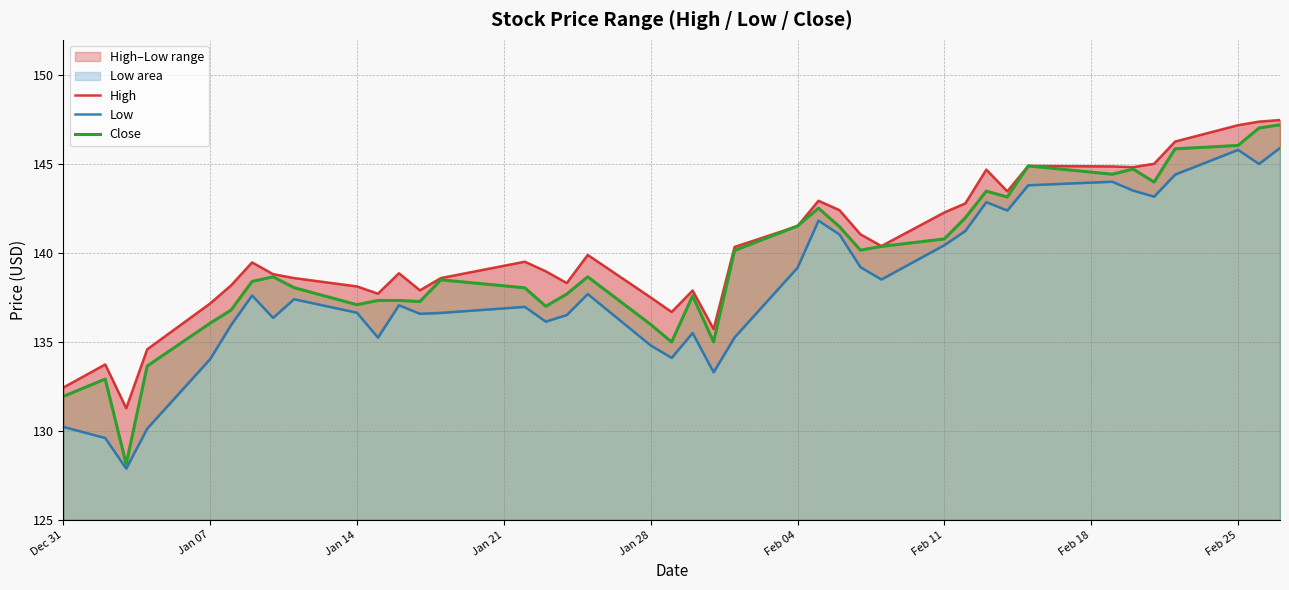

What is the highest value of the Close series?

147.2